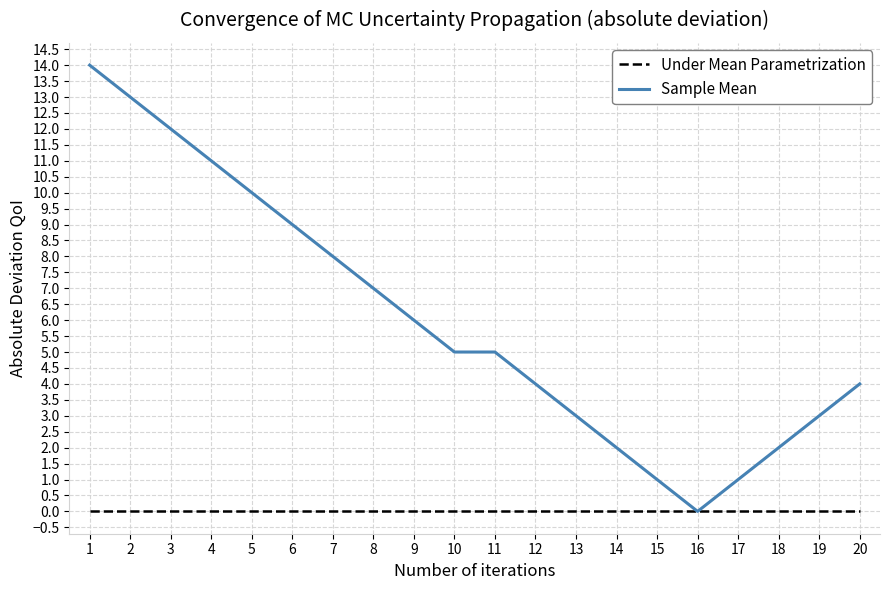

What is the sum of all Sample Mean values?

120